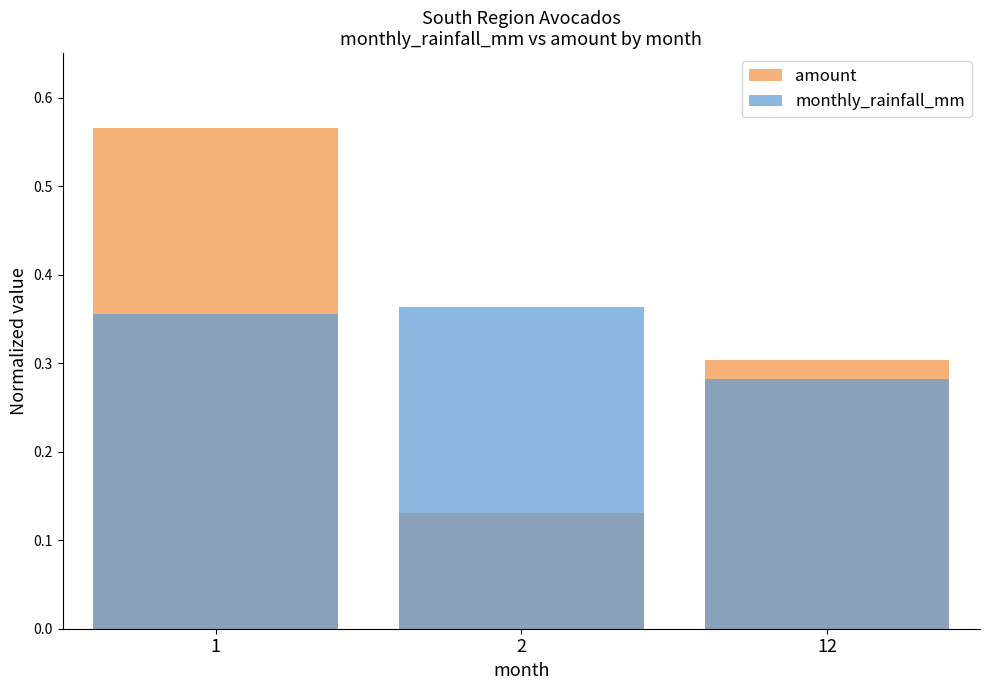

How many bars are there in each group?

2